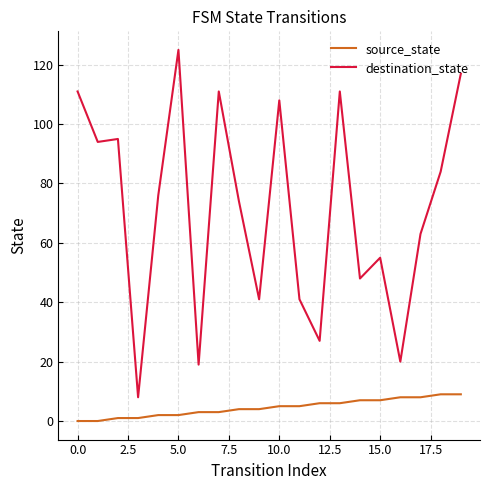

What is the lowest value of the destination_state series?

8